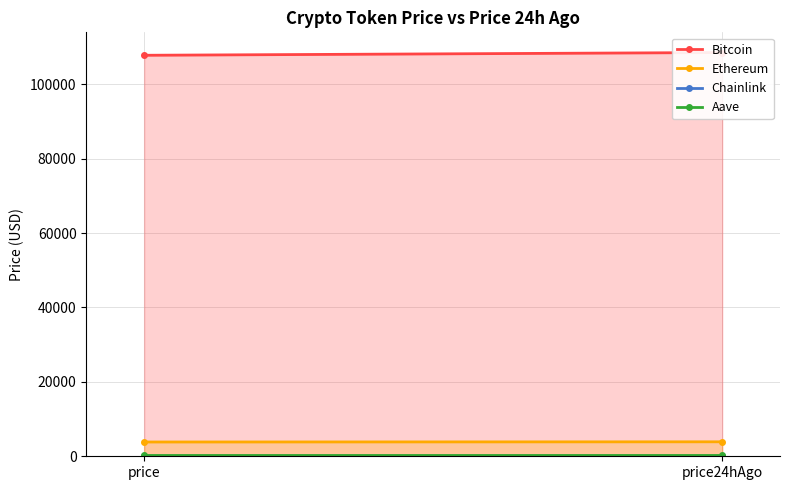

At which label does Ethereum first exceed 3890?

price24hAgo